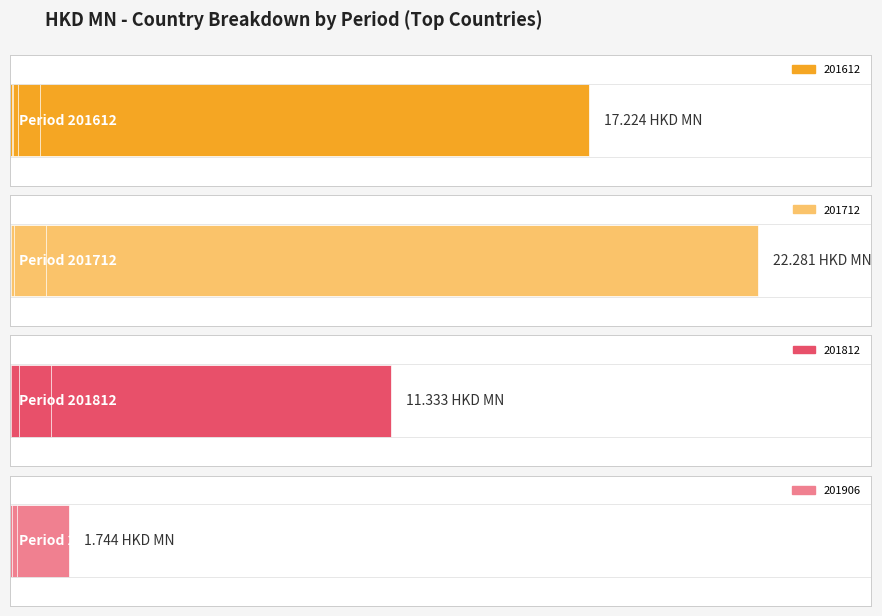

What is the total value across all series at FRANCE?

2.3